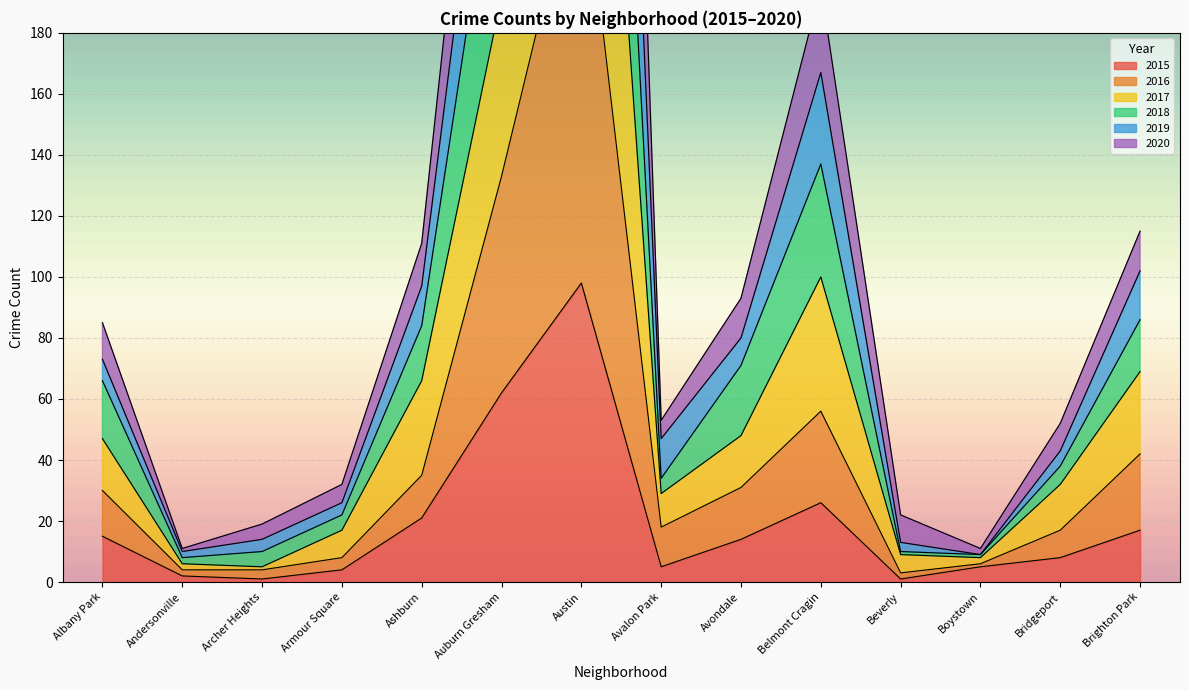

At which label does 2015 reach its peak?

Austin